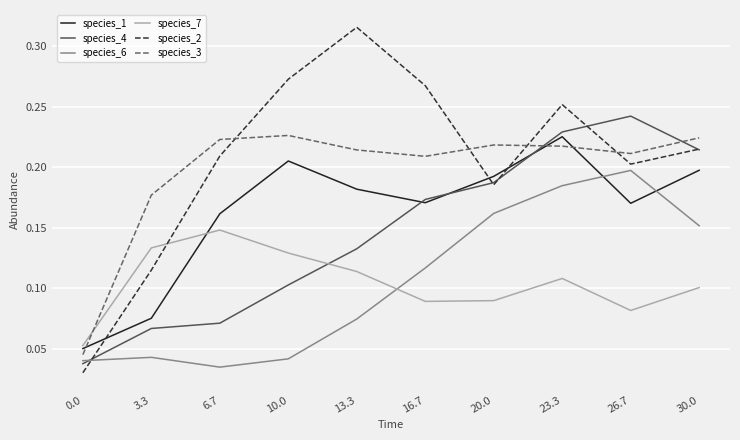

How many species_7 values are between 0 and 1?

10